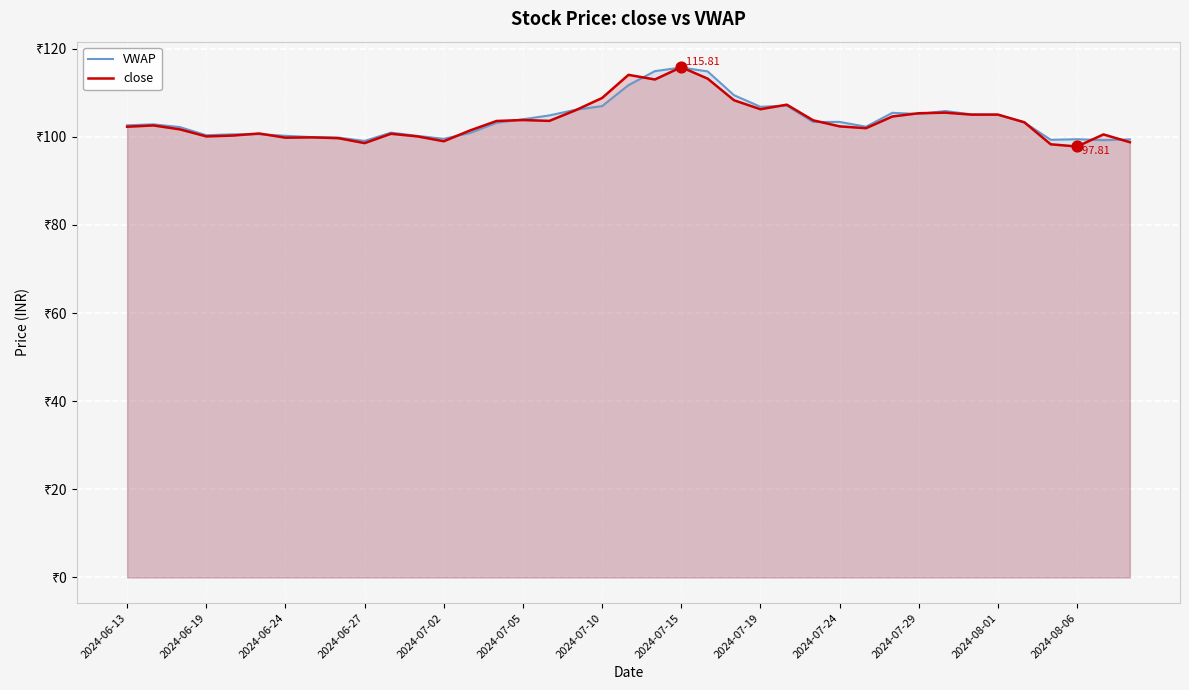

Is the value of close at 2024-07-19 greater than the value of VWAP at 2024-07-24?

Yes